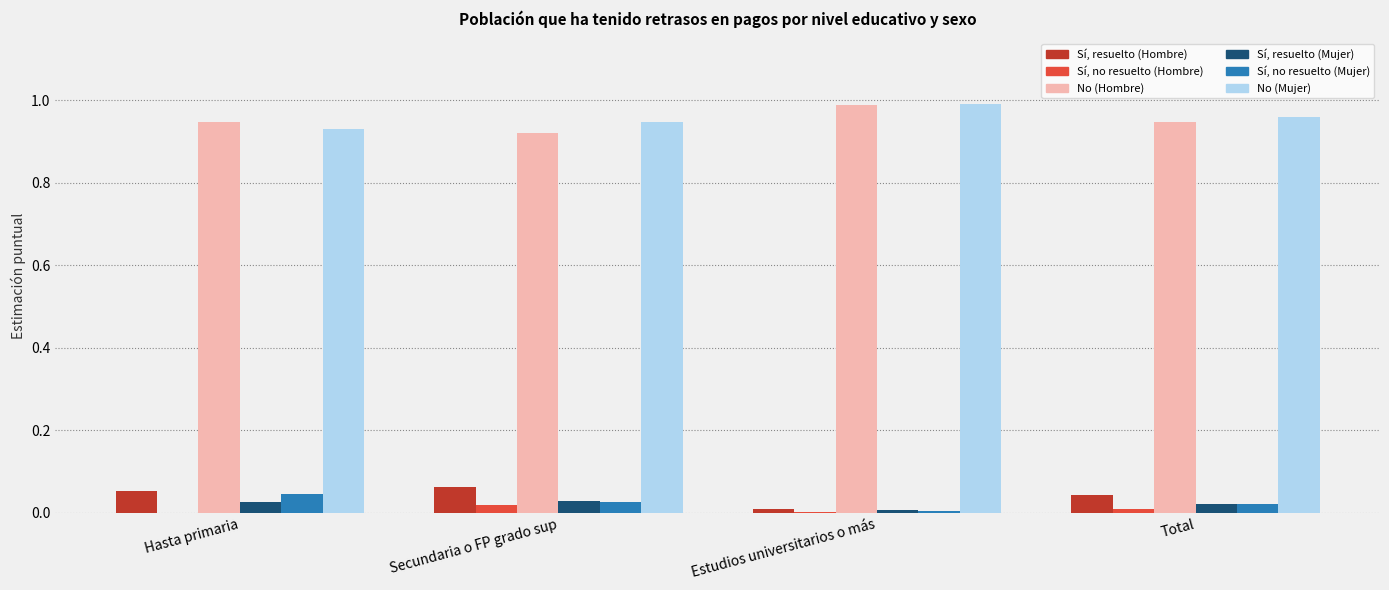

True or false: Sí, resuelto (Mujer) has a value of 0.0 at Estudios universitarios o más.

True